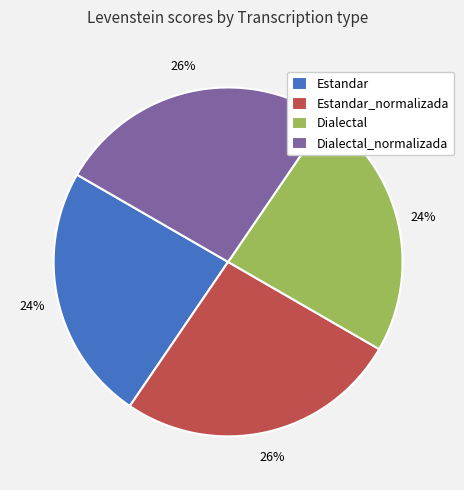

Approximately how many times larger is the value at Estandar_normalizada compared to Dialectal?

1.1